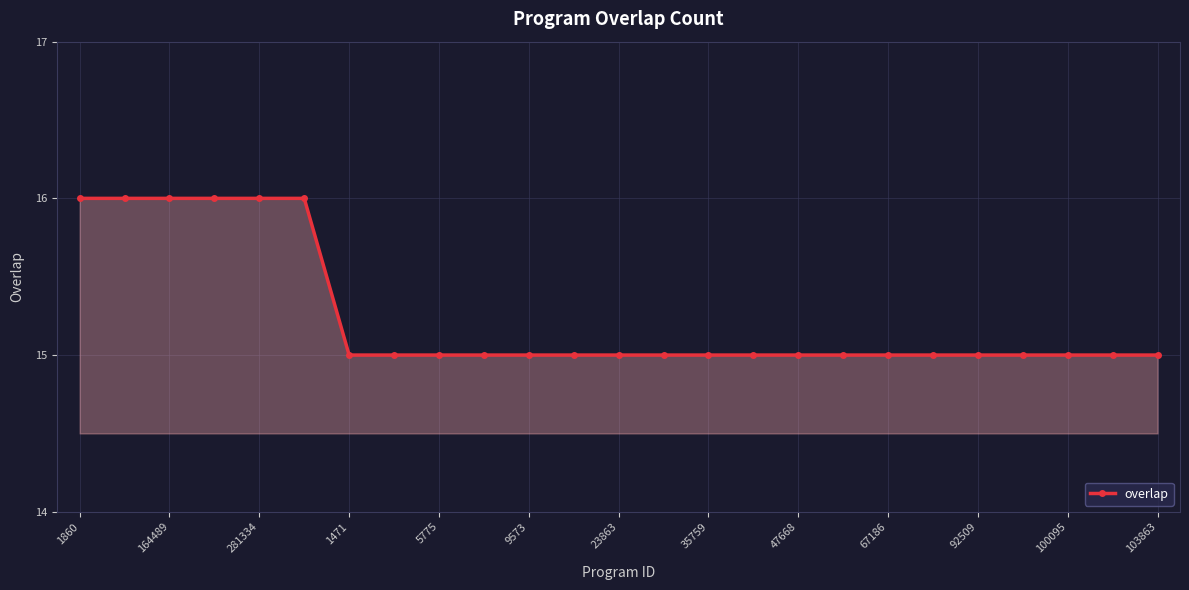

What is the value of the 24th point from the left?

15